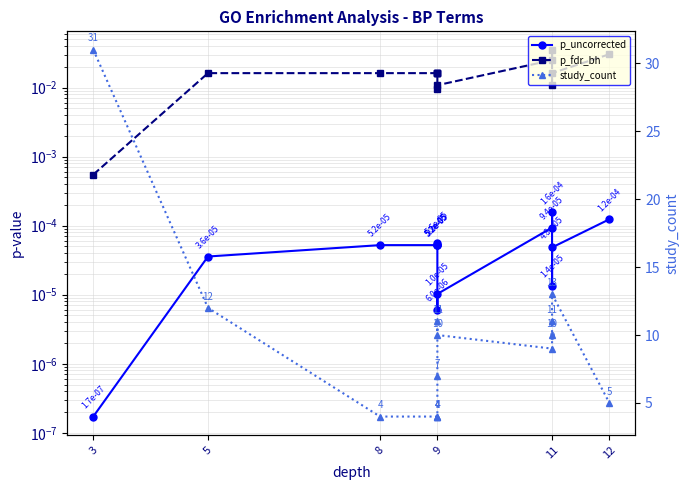

What is the label of the 14th point from the right?

3